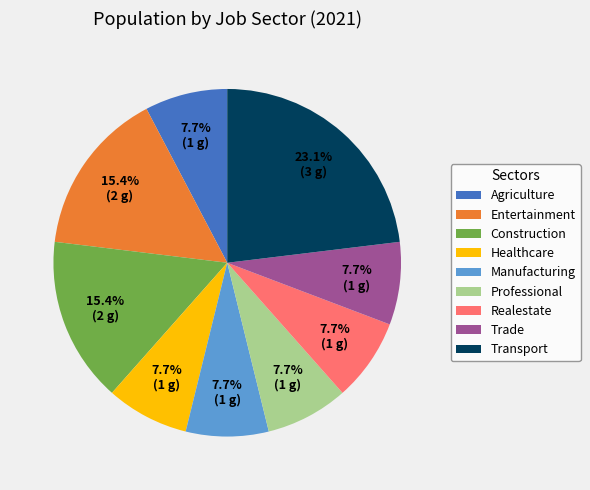

Is there any slice that represents more than half of the pie?

No